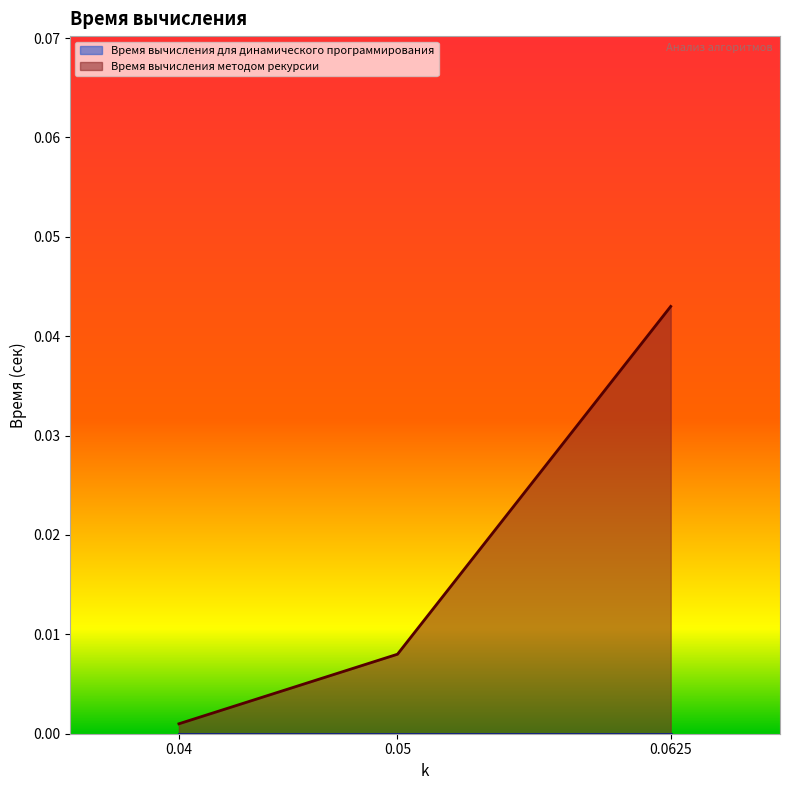

The value at 0.04 is 0.0. True or false?

False